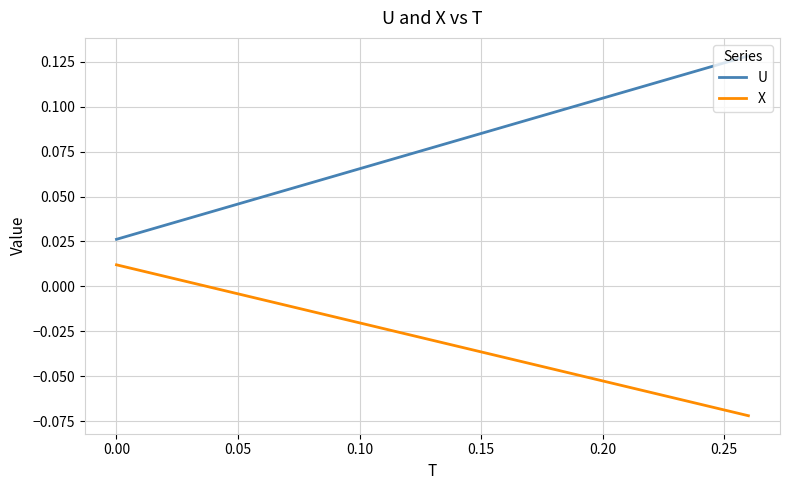

Count the number of categories in the chart.

2